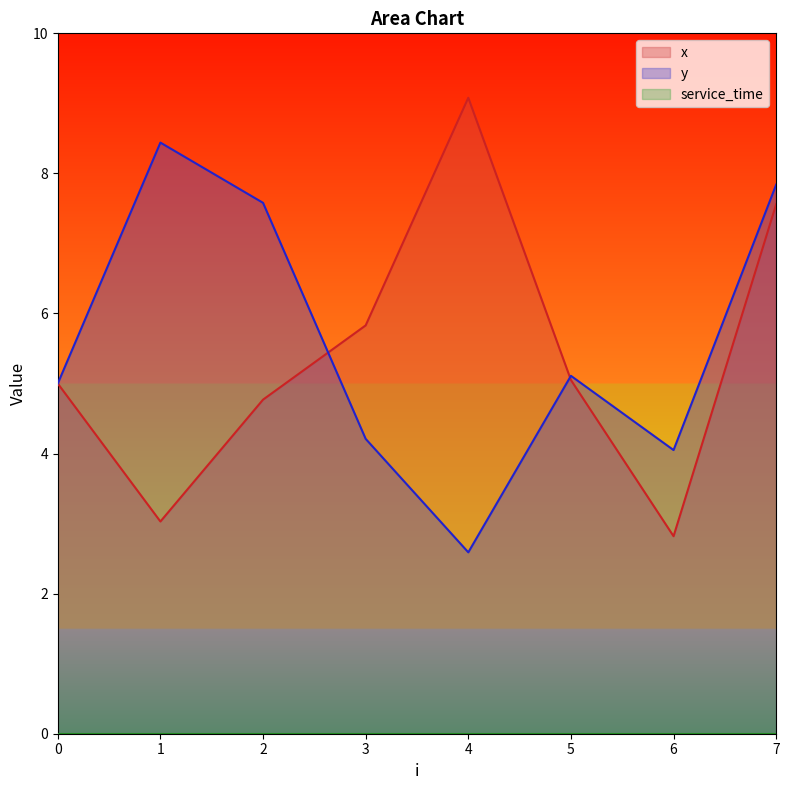

At which label does x first exceed 5?

3